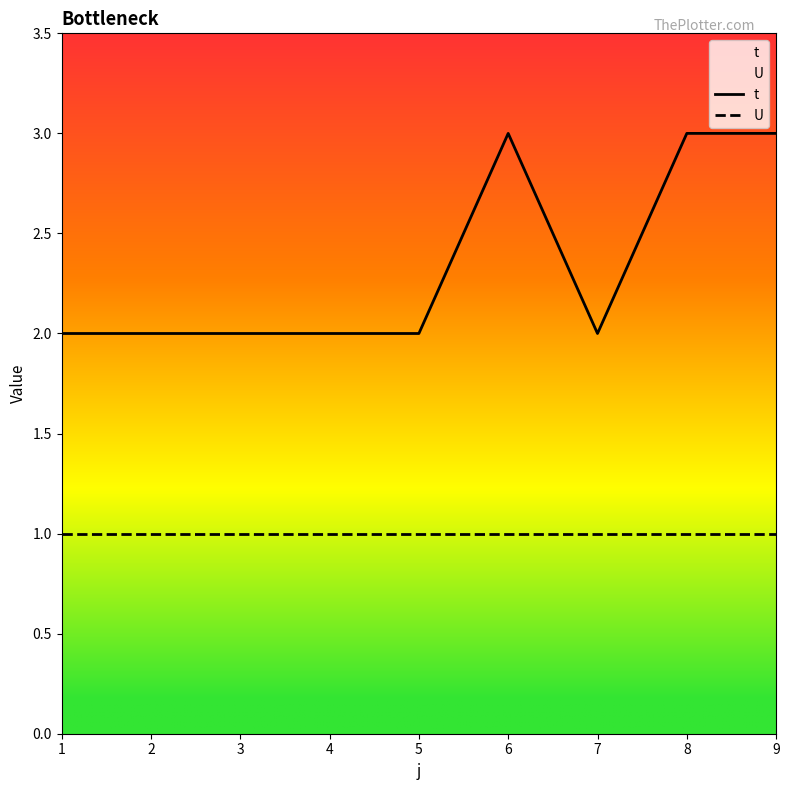

Reading left to right, extract all data points from this chart.

t: 2	2	2	2	2	3	2	3	3
U: 1	1	1	1	1	1	1	1	1